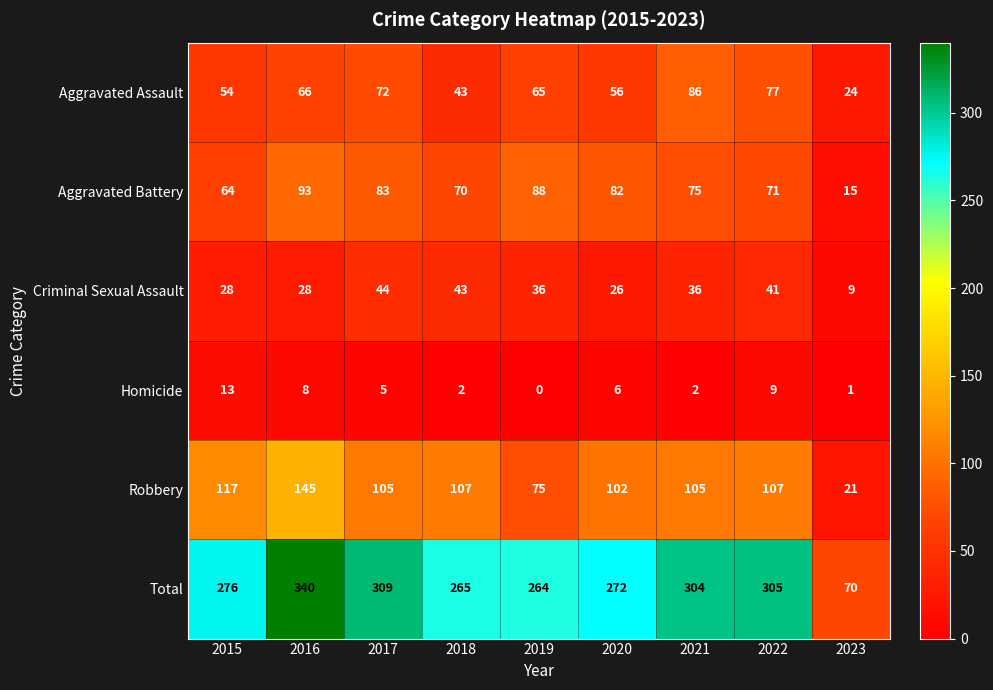

True or false: Homicide has a value of 4 at 2022.

False